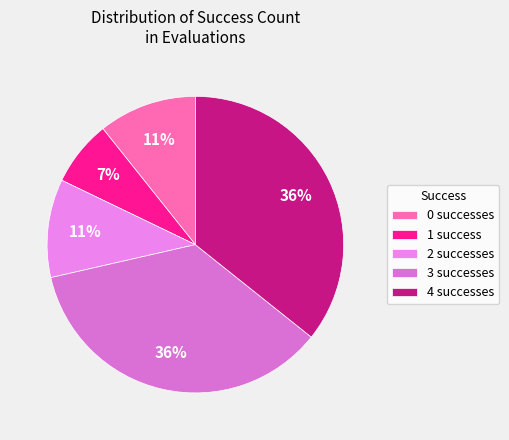

Which category has the biggest portion of the pie?

4